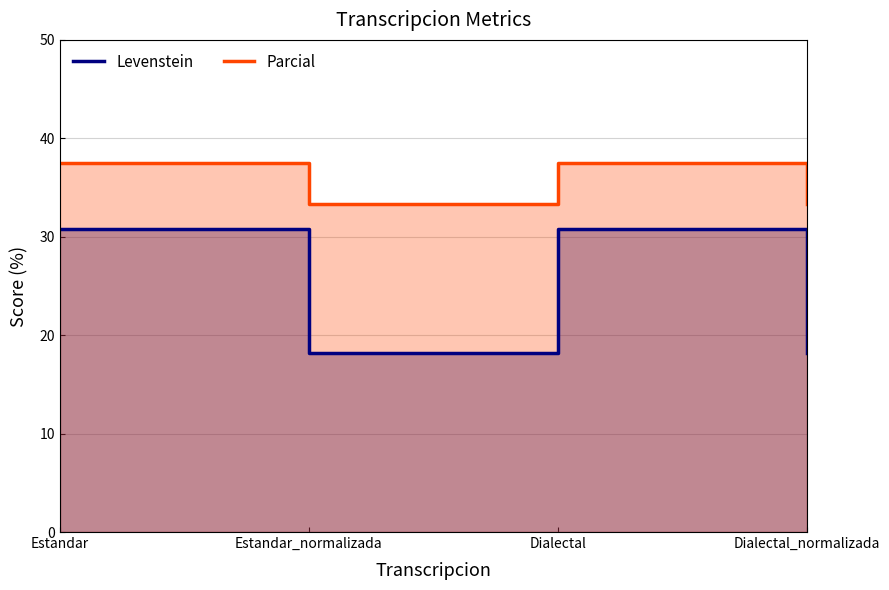

True or false: Levenstein and Parcial cross at least once.

False